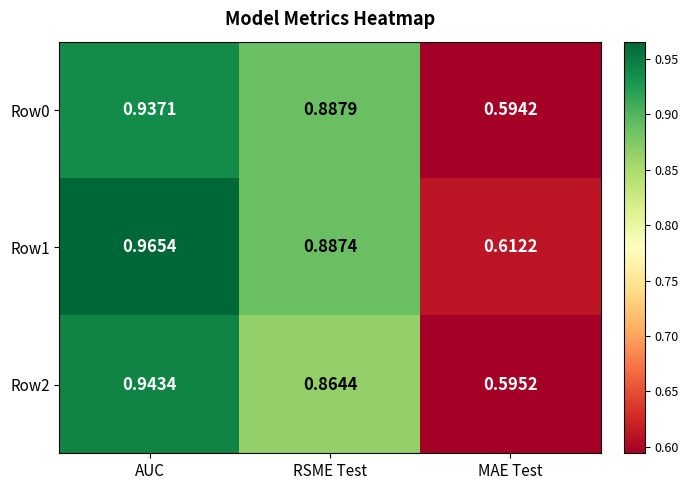

At which category is the sum across all series the highest?

AUC